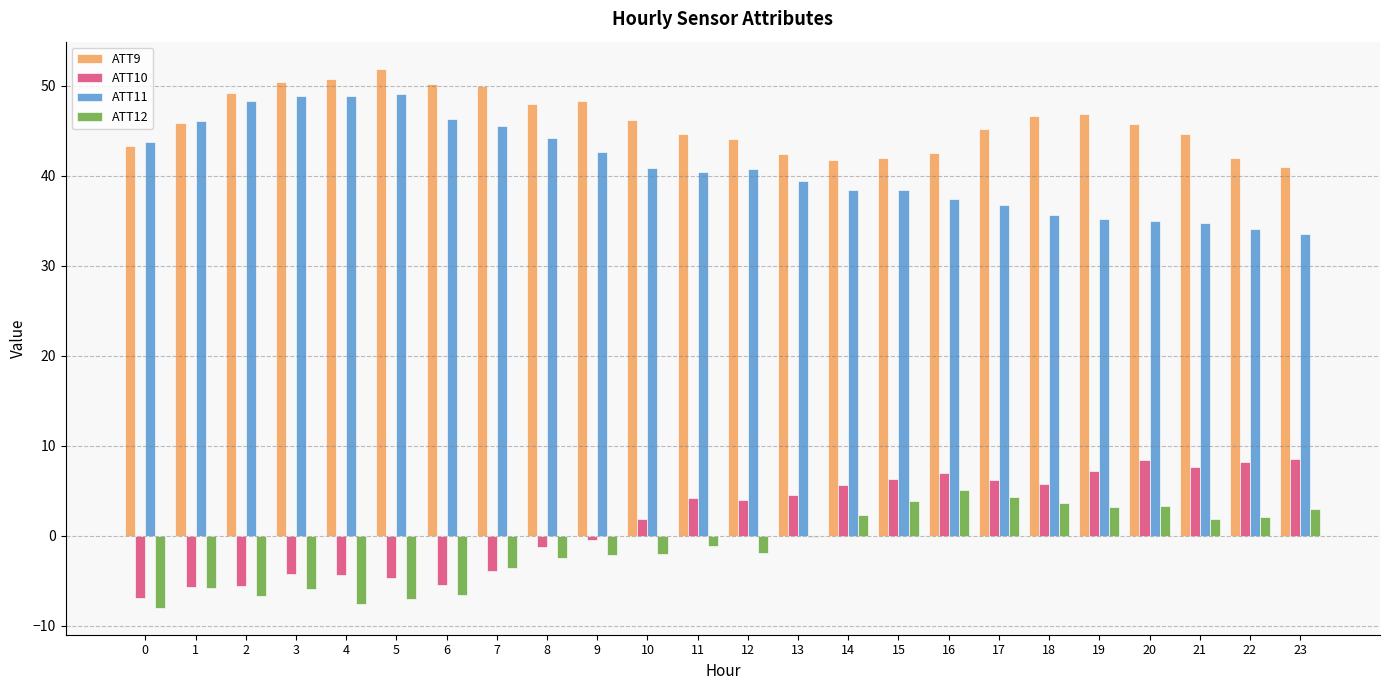

Which series has the largest total across all categories?

ATT9